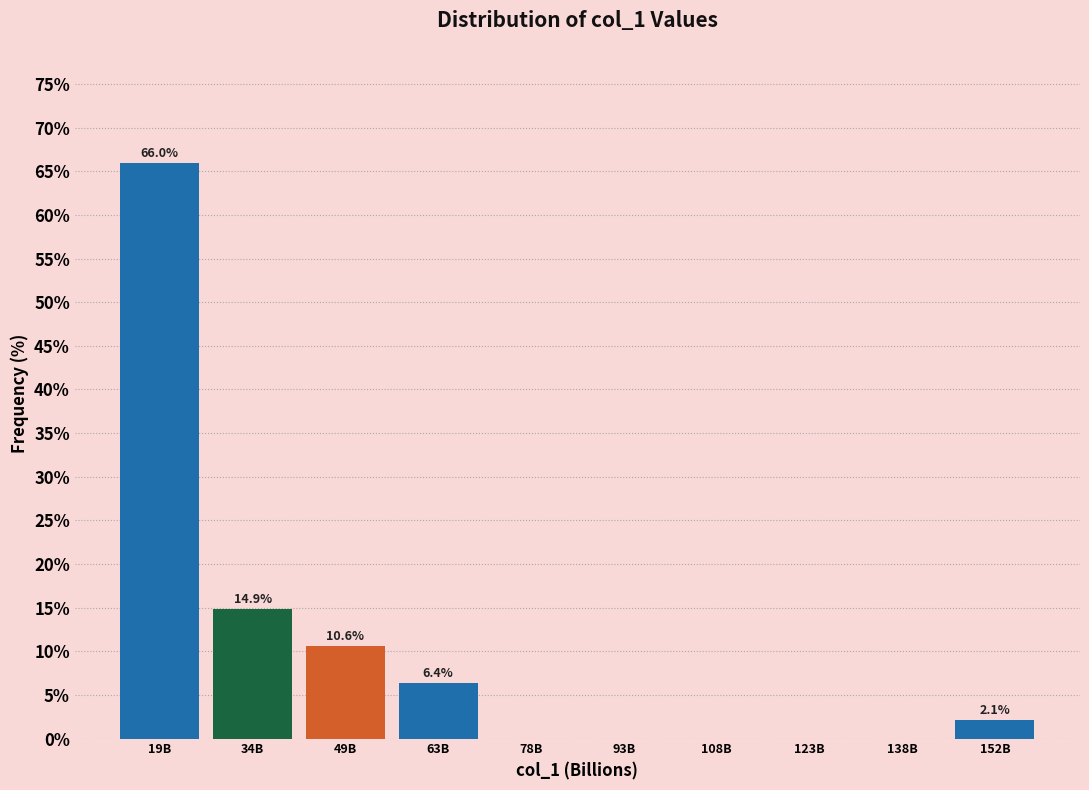

Reading right to left, transcribe all the data shown in this chart.

152B=2.1	138B=0.0	123B=0.0	108B=0.0	93B=0.0	78B=0.0	63B=6.4	49B=10.6	34B=14.9	19B=66.0